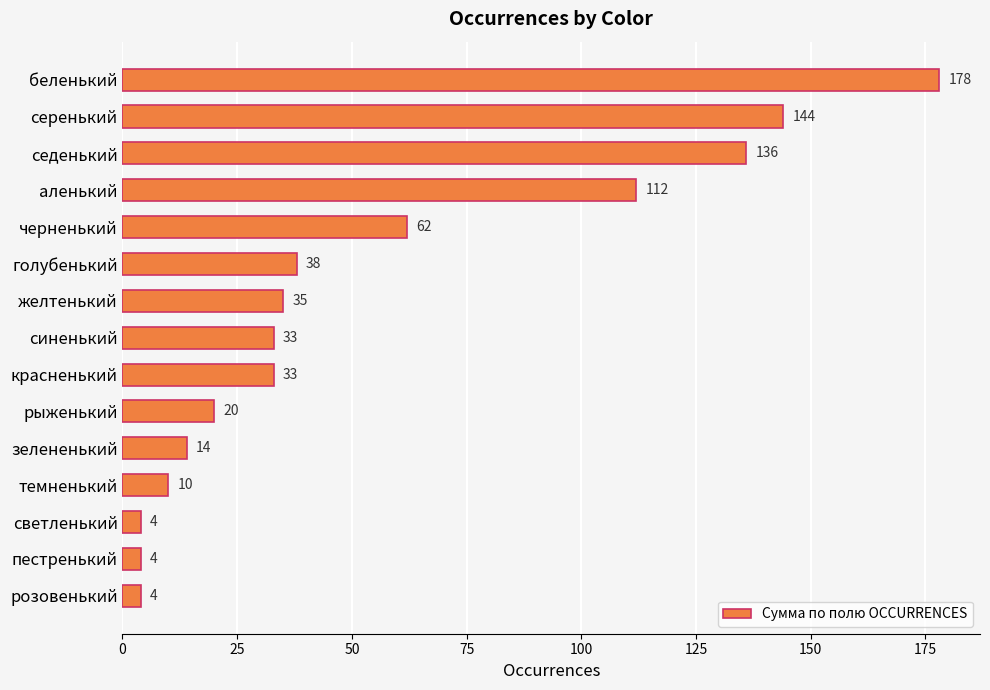

Reading bottom to top, what are all the values shown in this chart?

розовенький=4	пестренький=4	светленький=4	темненький=10	зелененький=14	рыженький=20	красненький=33	синенький=33	желтенький=35	голубенький=38	черненький=62	аленький=112	седенький=136	серенький=144	беленький=178